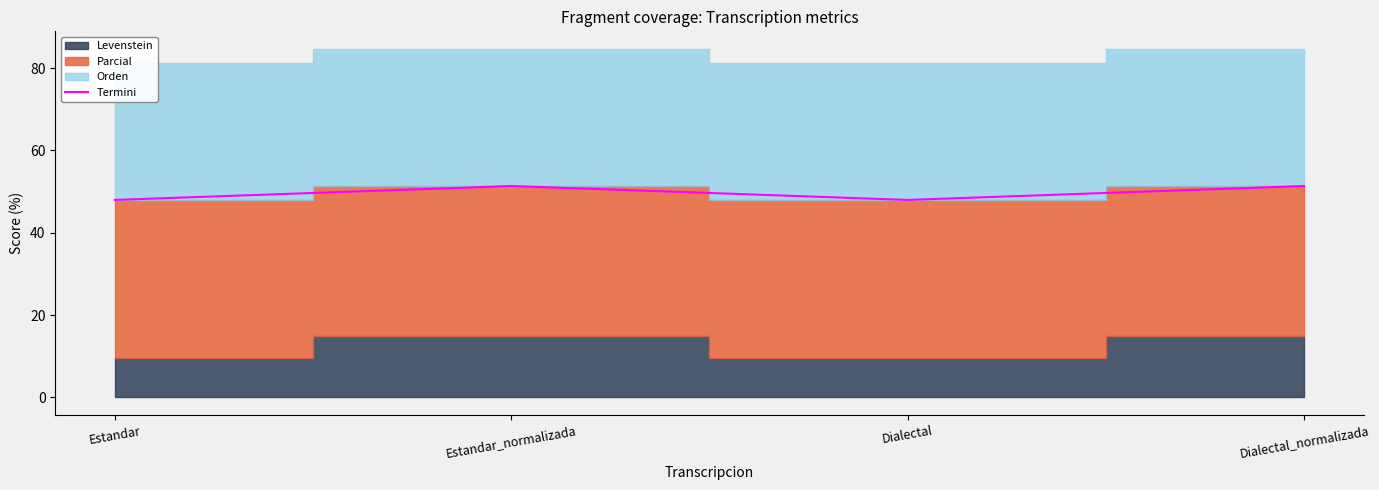

True or false: the data shows 48.0 at Estandar.

True